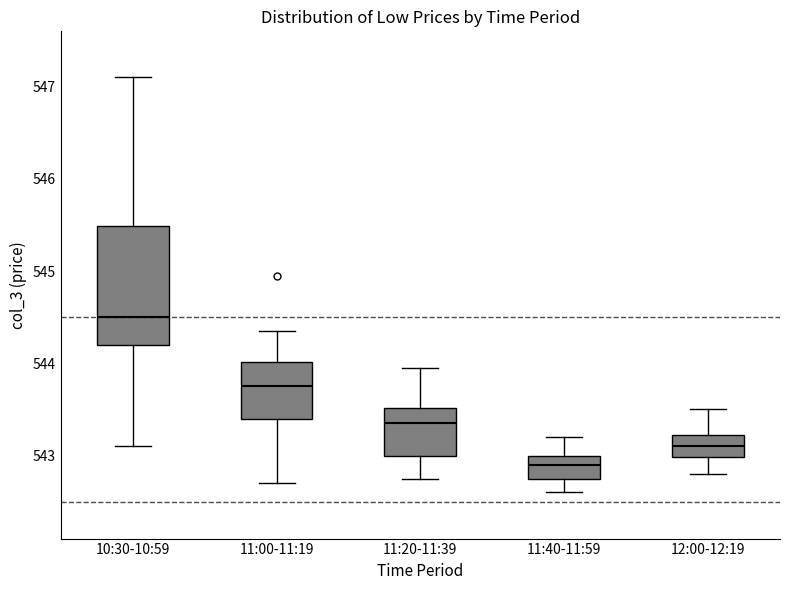

Reading left to right, read every box against the y-axis: the position of its median line, the range the box covers, and the ends of its whiskers. The values are not printed on the chart, so give them approximately, as read against the axis.

10:30-10:59: median 544.5, box 544.2 to 545.5, whiskers 543.1 to 547.1
11:00-11:19: median 543.8, box 543.4 to 544.0, whiskers 542.7 to 544.4
11:20-11:39: median 543.4, box 543.0 to 543.5, whiskers 542.8 to 544.0
11:40-11:59: median 542.9, box 542.8 to 543.0, whiskers 542.6 to 543.2
12:00-12:19: median 543.1, box 543.0 to 543.2, whiskers 542.8 to 543.5